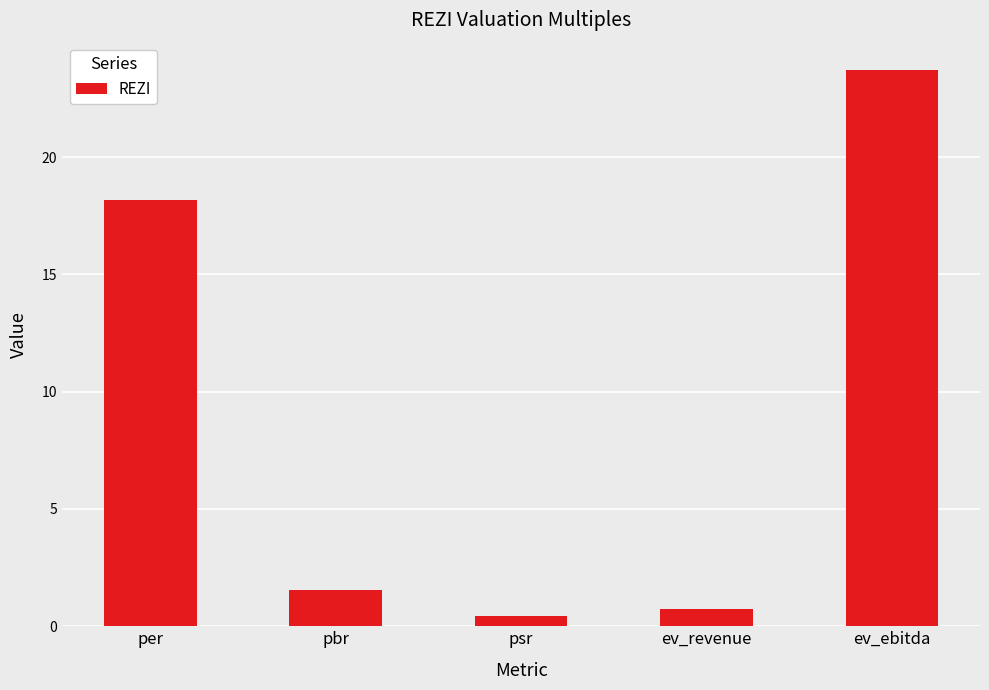

How many categories are shown in the chart?

5